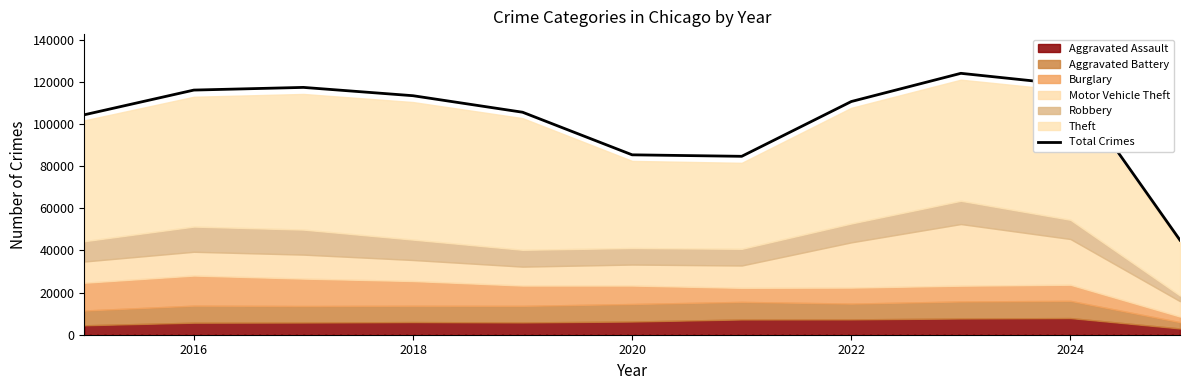

How many points are lower than both their immediate neighbors (excluding endpoints)?

1